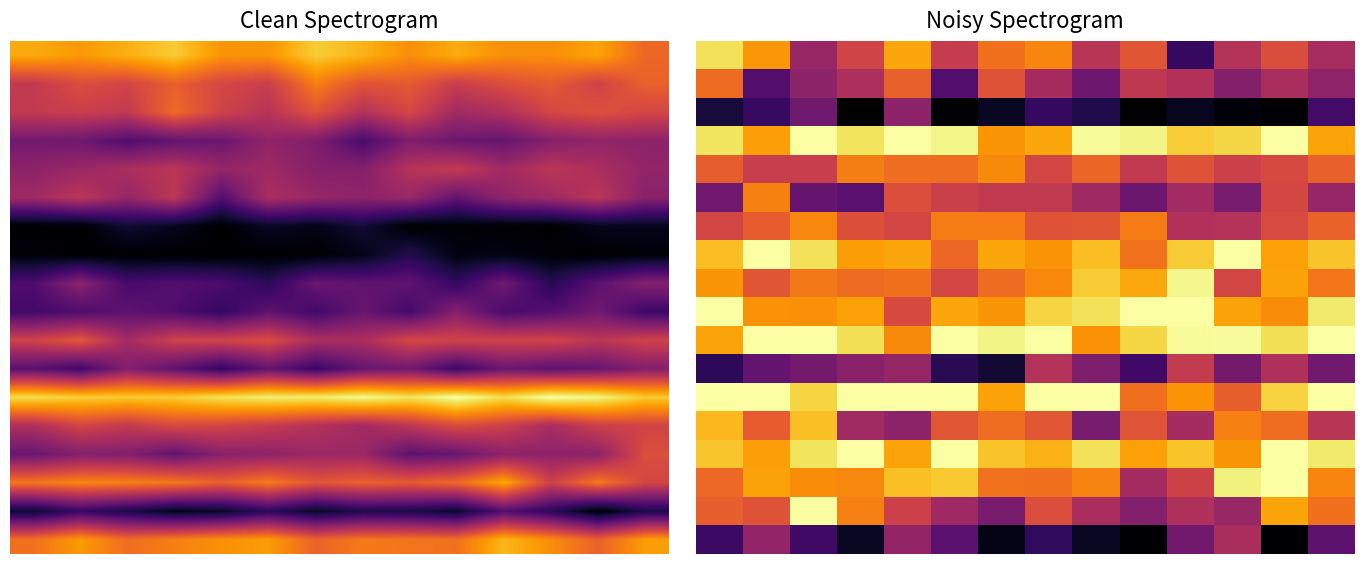

At how many categories does at least one series exceed 120?

14